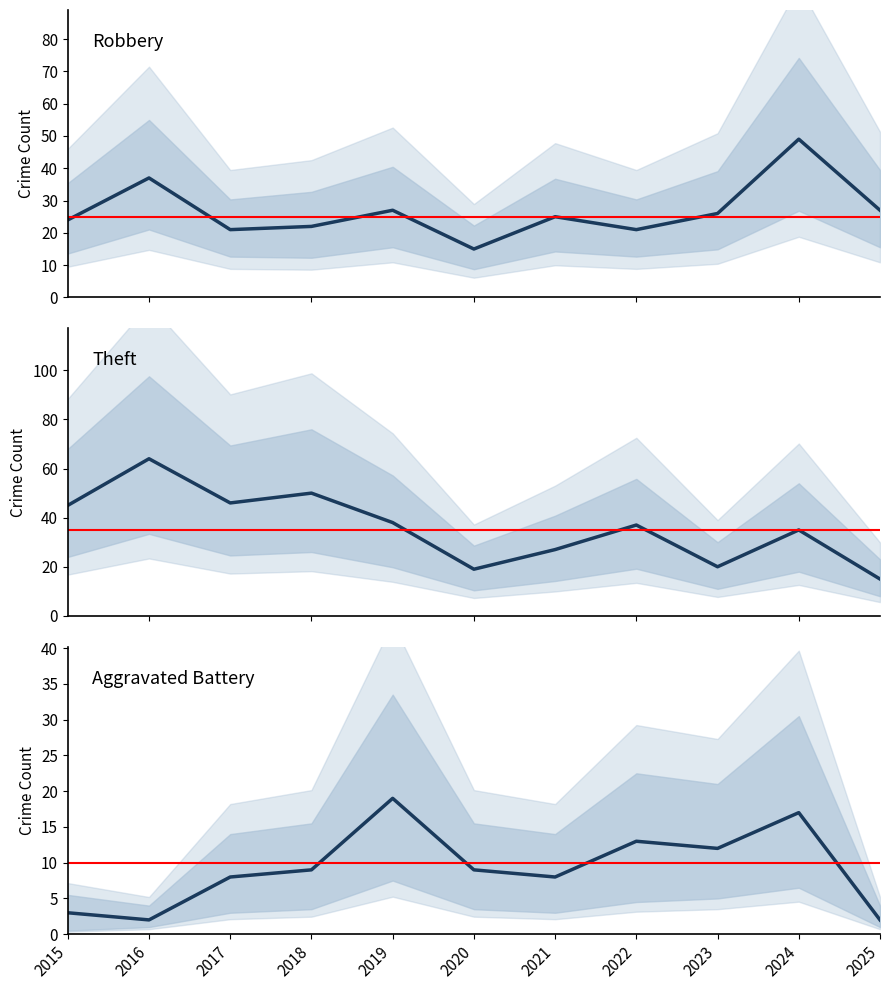

Reading right to left, transcribe all the data shown in this chart.

Robbery: 2025=27	2024=49	2023=26	2022=21	2021=25	2020=15	2019=27	2018=22	2017=21	2016=37	2015=24
Theft: 2025=15	2024=35	2023=20	2022=37	2021=27	2020=19	2019=38	2018=50	2017=46	2016=64	2015=45
Aggravated Battery: 2025=2	2024=17	2023=12	2022=13	2021=8	2020=9	2019=19	2018=9	2017=8	2016=2	2015=3